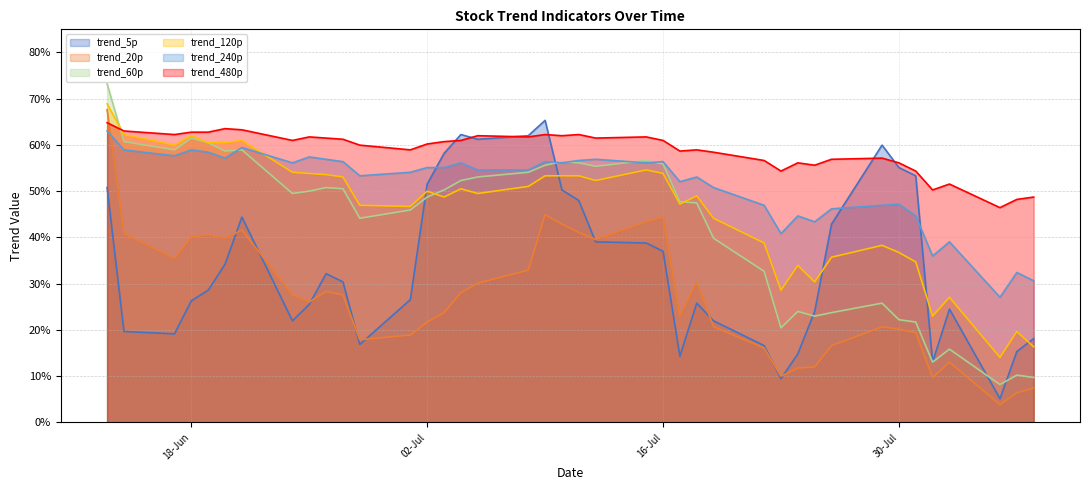

Between 2024-06-13 and 2024-06-18, which is larger?

2024-06-13